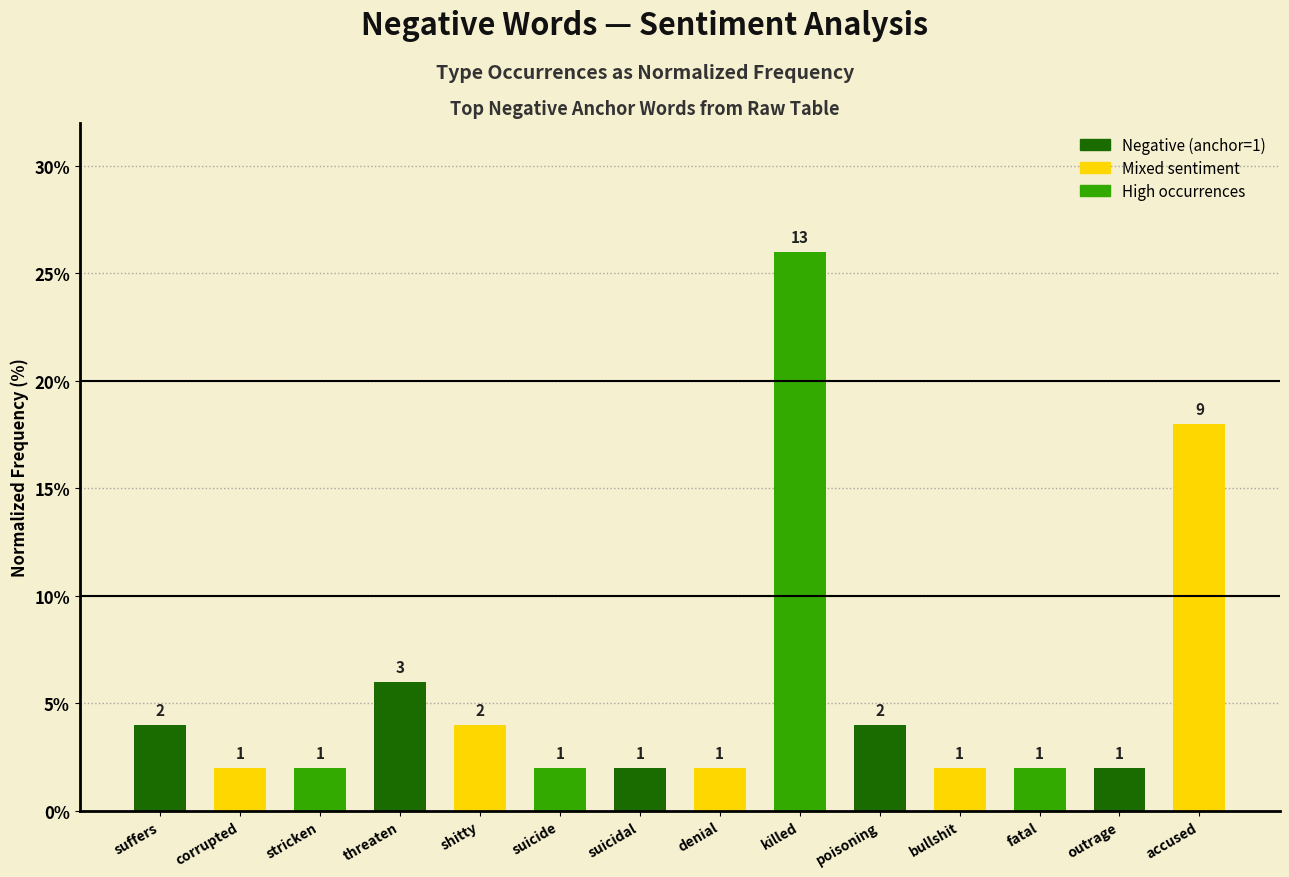

How many bars are there in total?

14